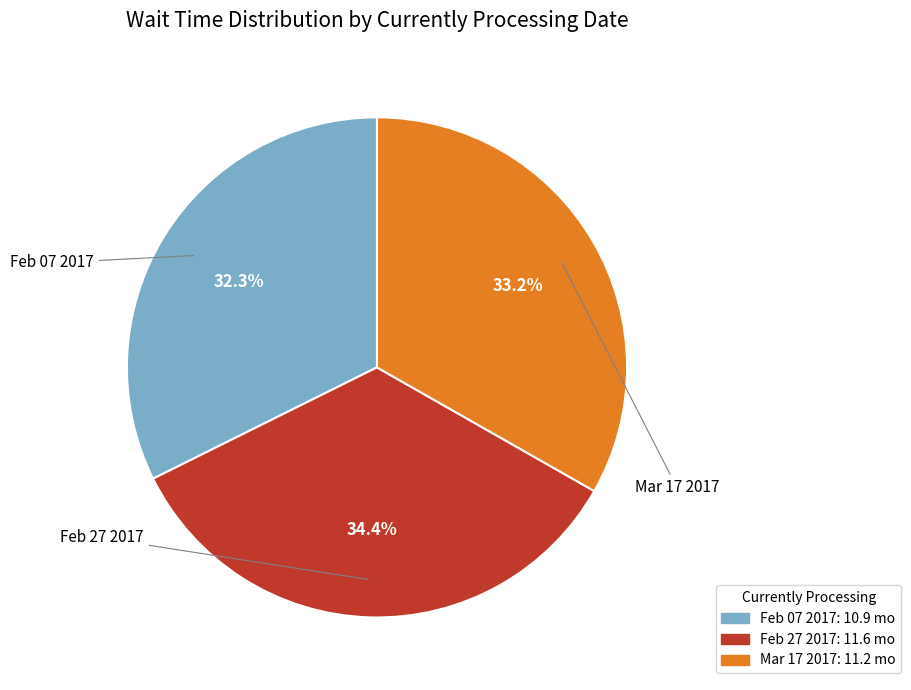

Is there a majority slice in this chart?

No